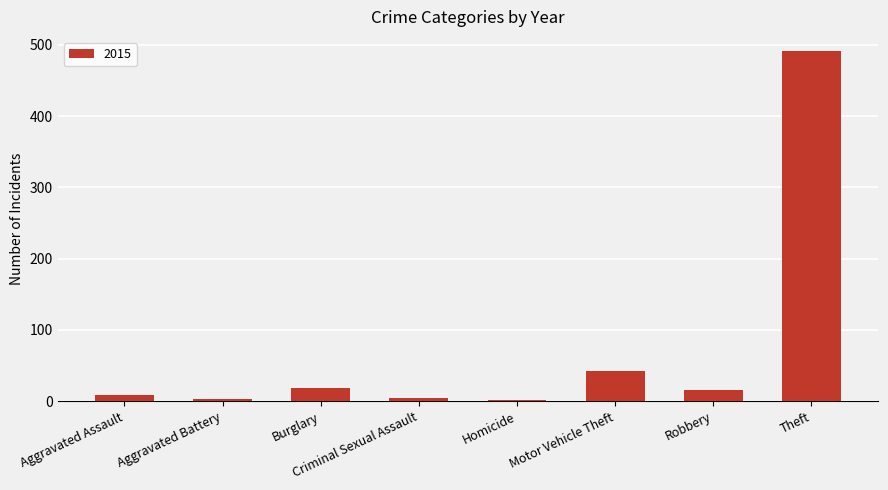

What is the sum of all values?

584